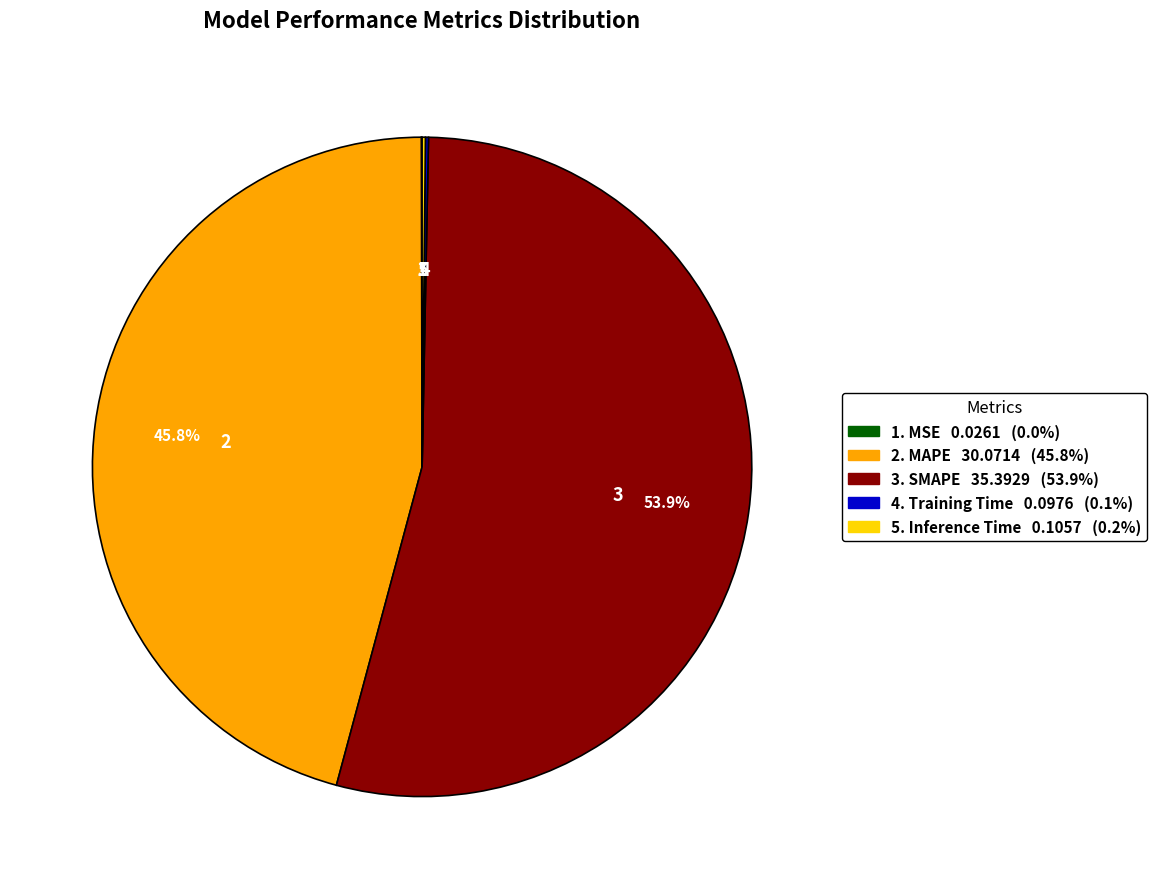

Is there a majority slice in this chart?

Yes